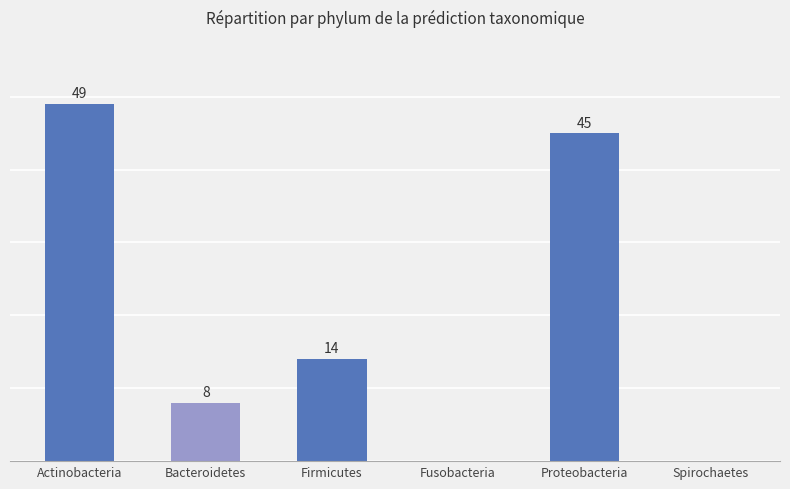

At which label is the value closest to 24?

Firmicutes